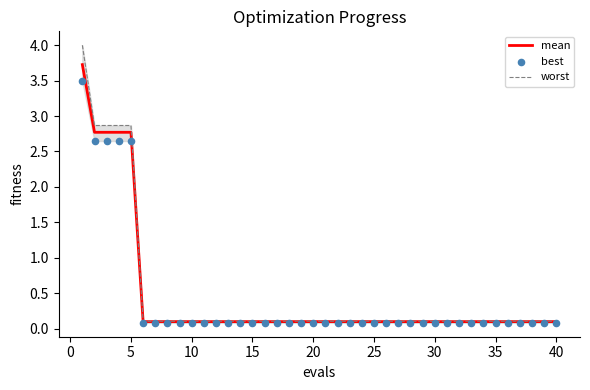

Which series has the largest total across all categories?

worst